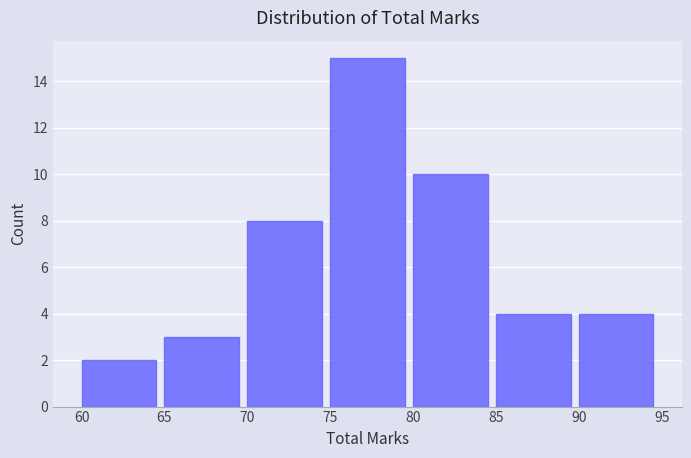

Reading left to right, list every bar in this chart as the range it spans on the x-axis followed by its height. The values are not printed on the chart, so give them approximately, as read against the axis.

60 to 65: 2
65 to 70: 3
70 to 75: 8
75 to 80: 15
80 to 85: 10
85 to 90: 4
90 to 95: 4